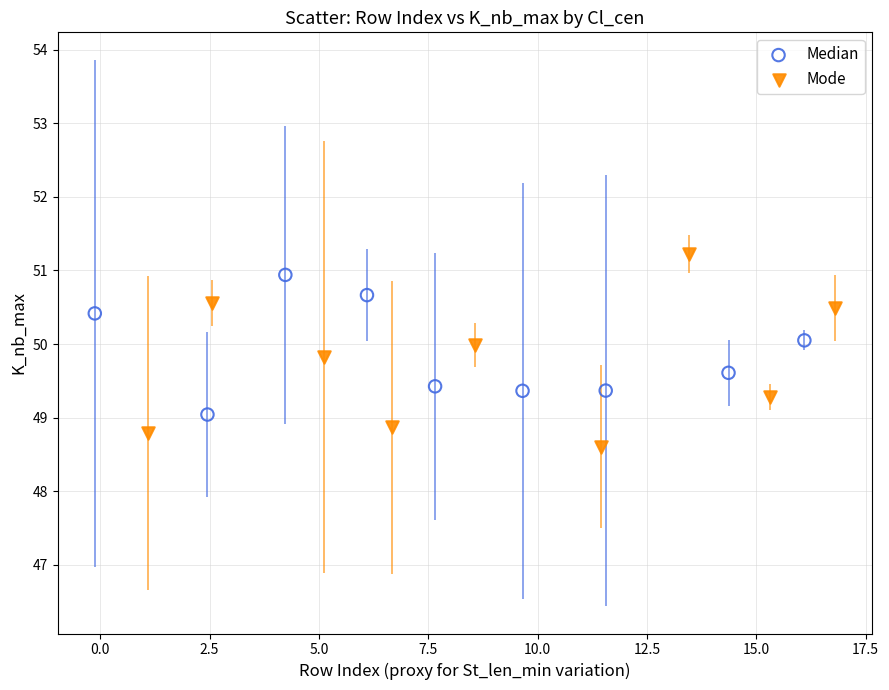

What are all the series names shown in the legend?

Median, Mode